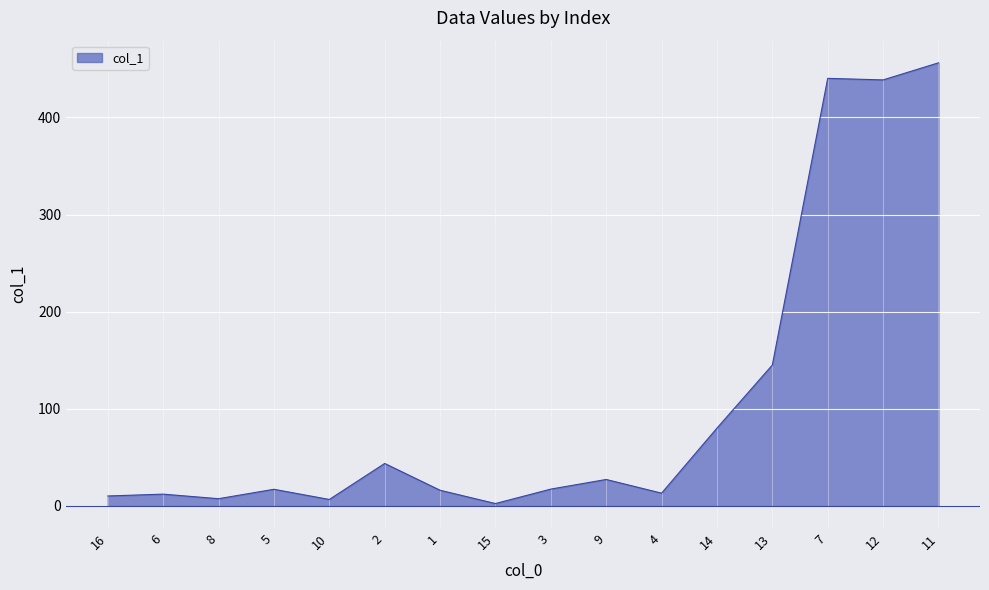

How many lines are shown in the chart?

1